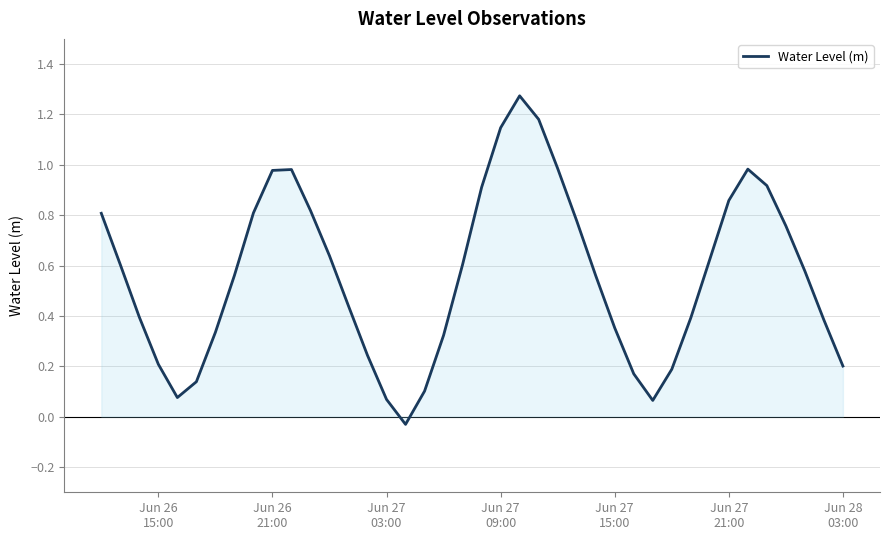

How many lines are shown in the chart?

1